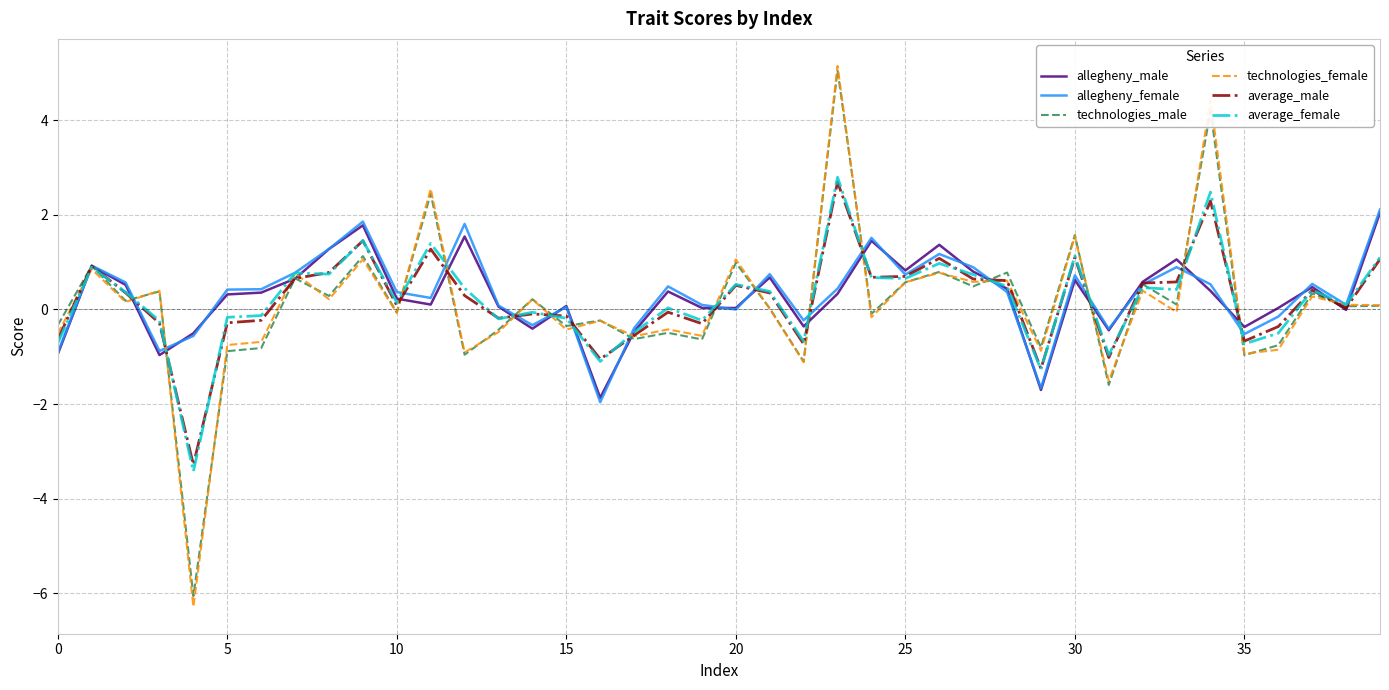

True or false: average_female and allegheny_female intersect in this chart.

True